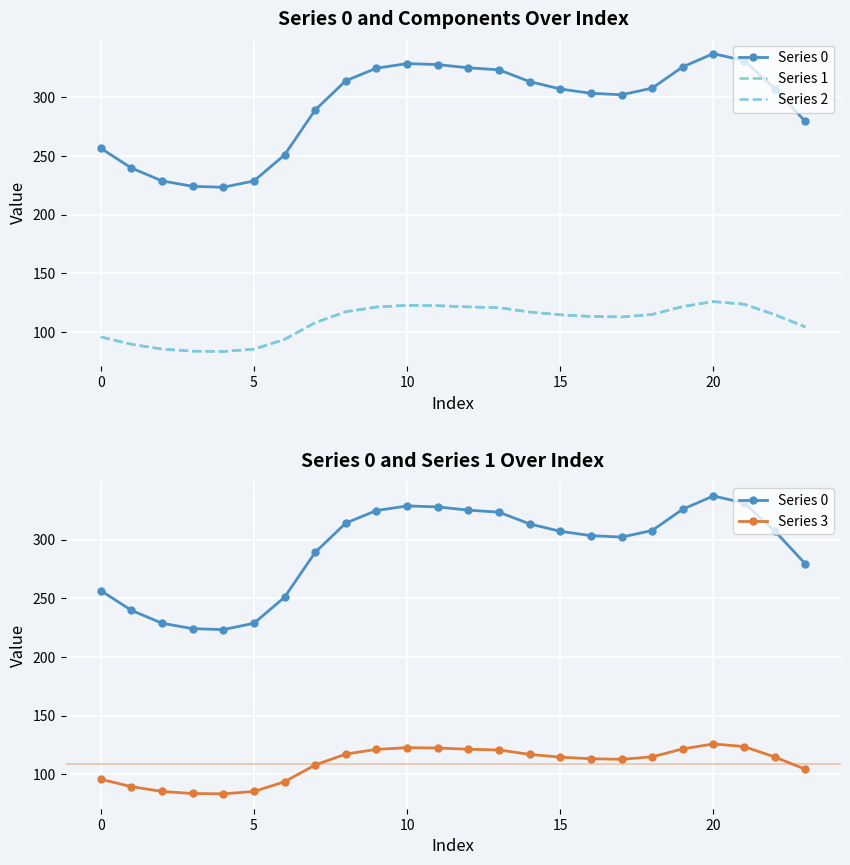

At 22, list the series in order from largest to smallest.

Series 0, Series 1, Series 2, Series 3